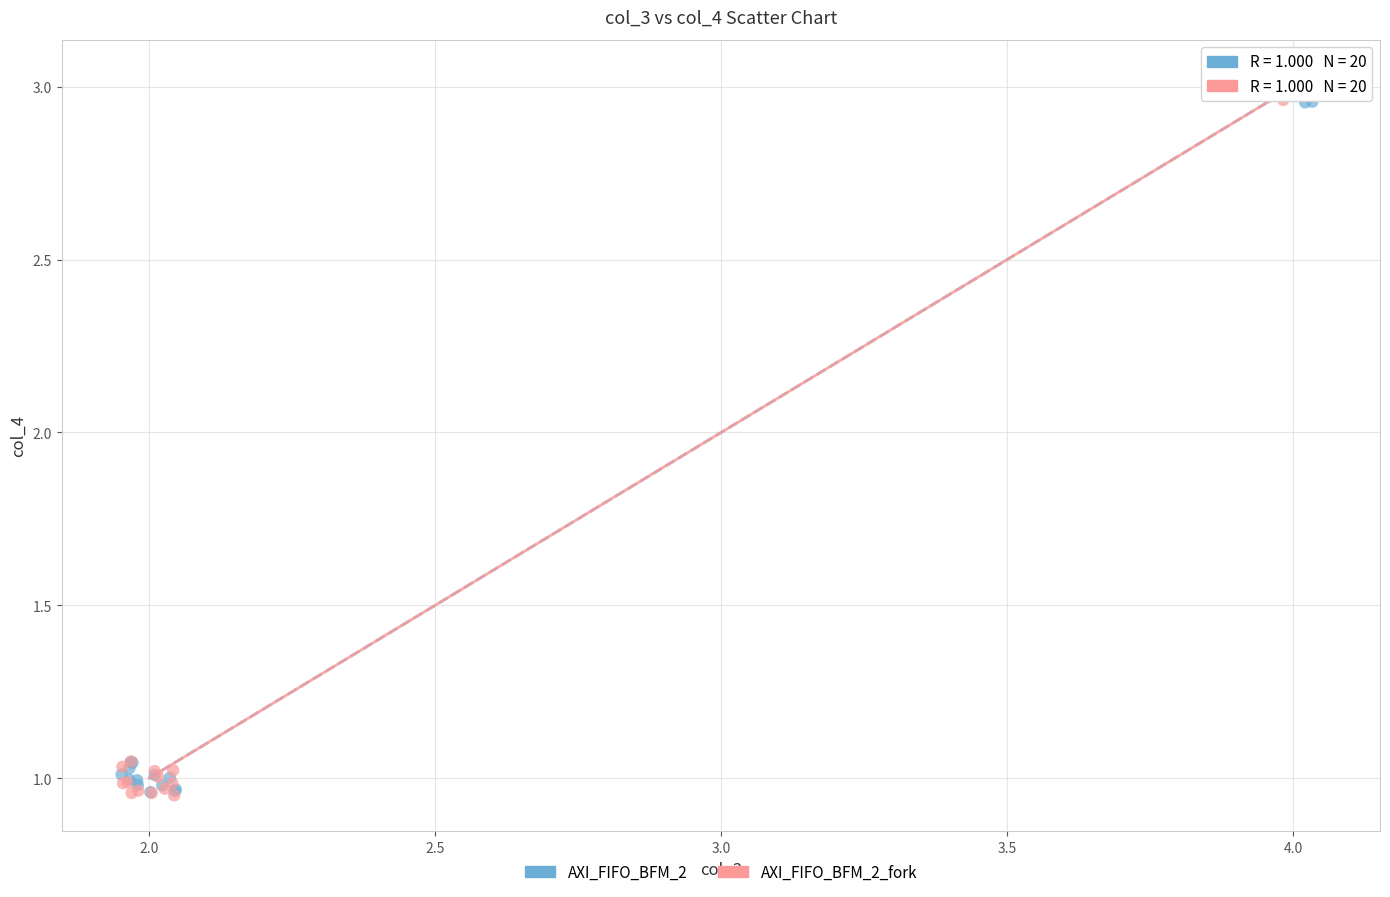

Which series has the largest Y range (max minus min)?

AXI_FIFO_BFM_2_fork